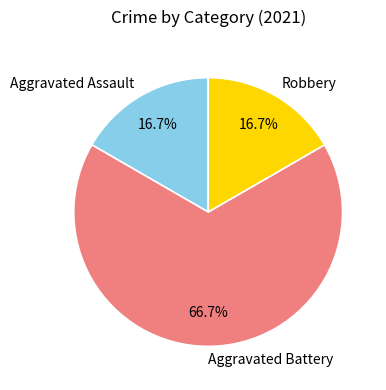

To the nearest percent, what is the combined percentage of Aggravated Assault and Aggravated Battery?

83%